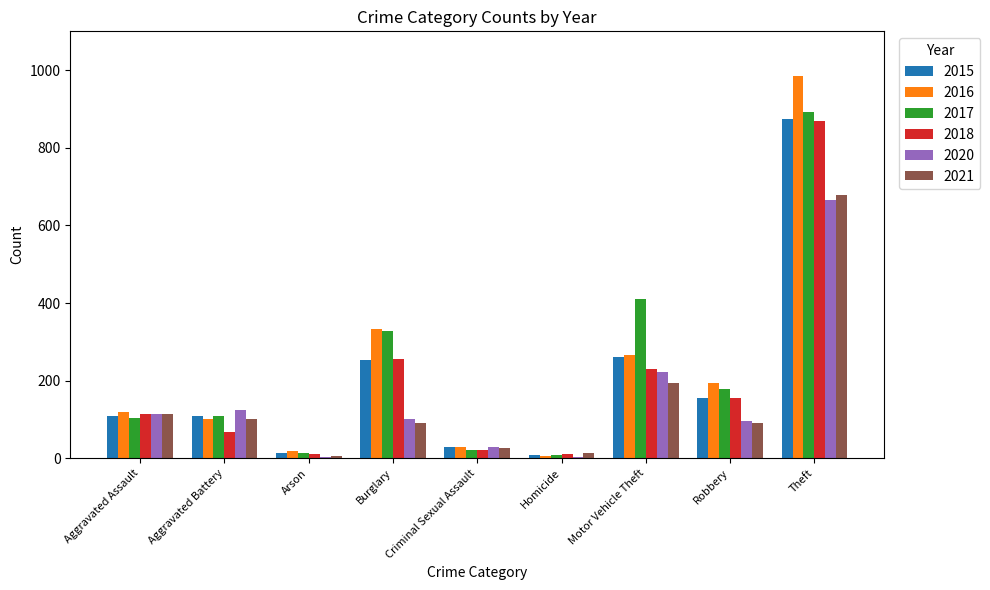

True or false: 2016 has a value of 118 at Aggravated Assault.

True